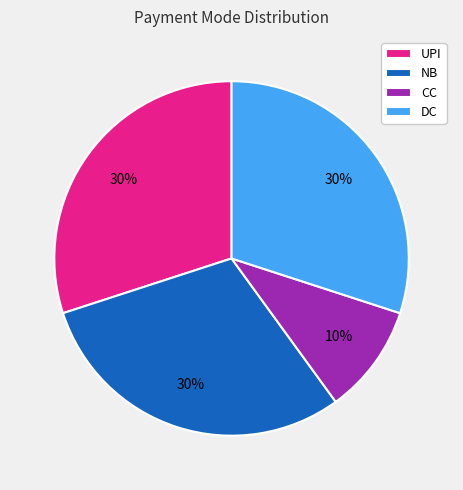

To the nearest percent, what percentage of the pie is CC?

10%